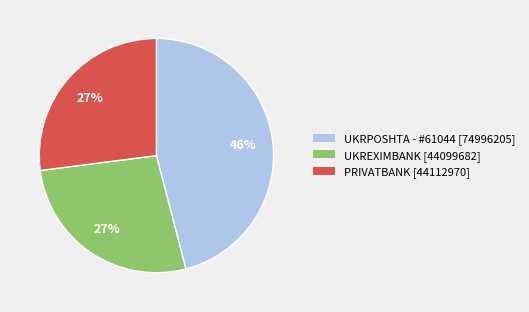

To the nearest percent, what is the average slice percentage?

33%